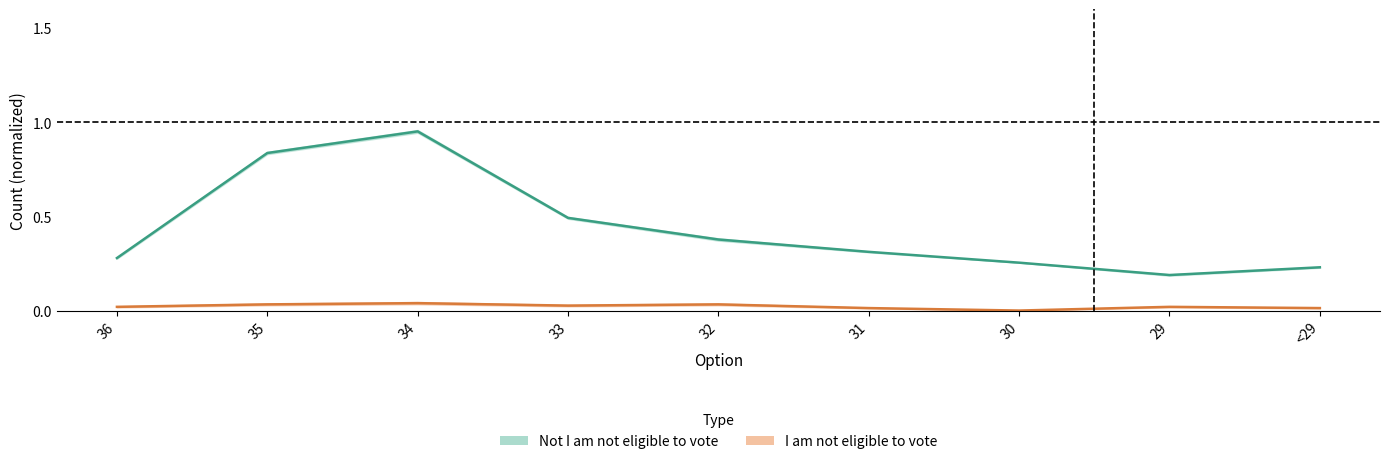

What is the label of the 4th point from the left?

33